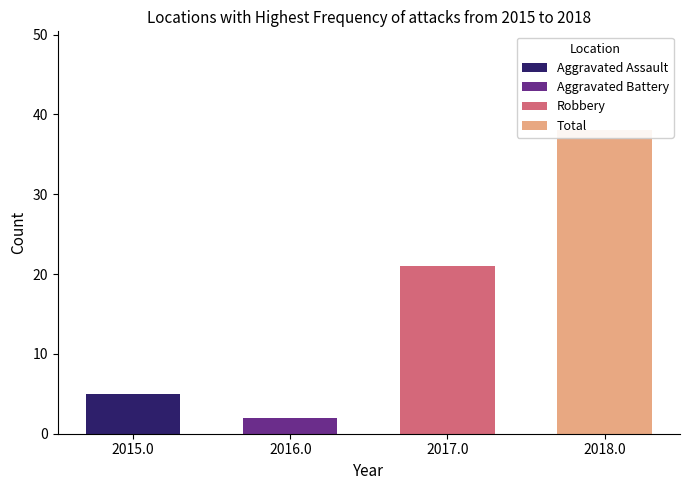

What is the value of the Total bar at the 4th from the left?

38